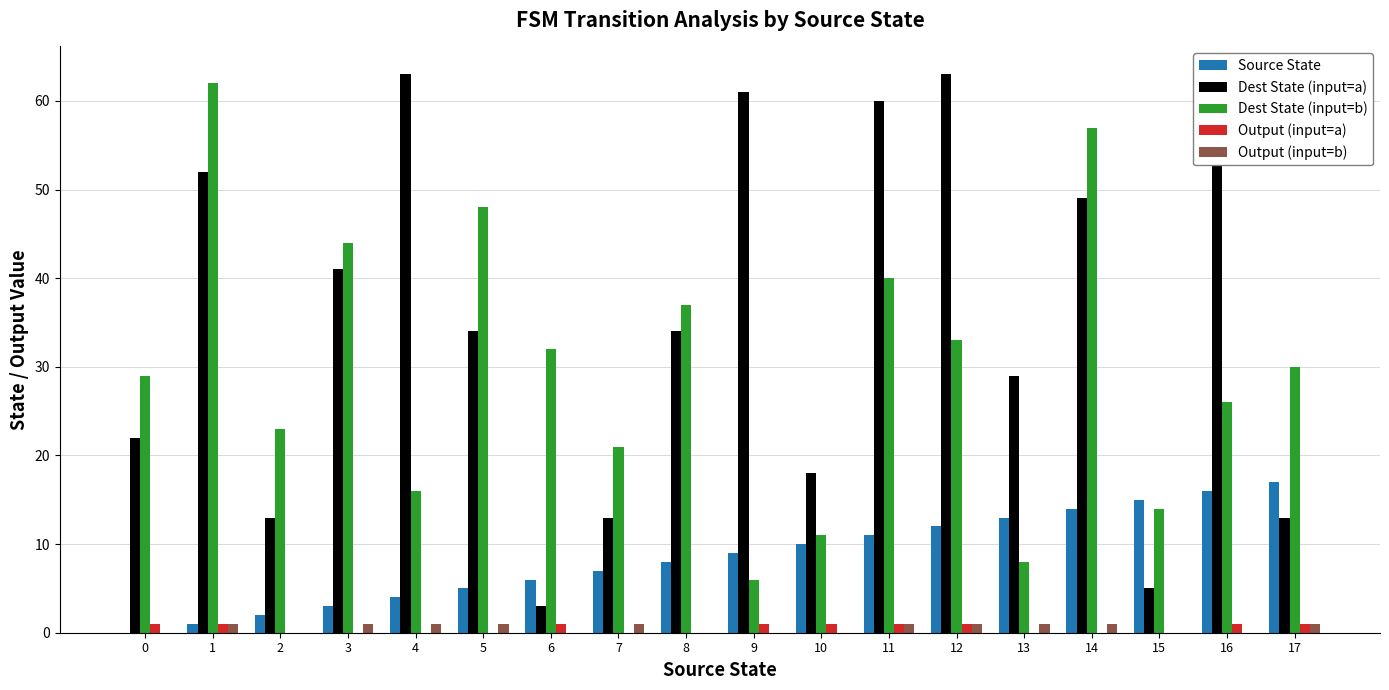

The Dest State (input=a) series shows 18 at 10. True or false?

True